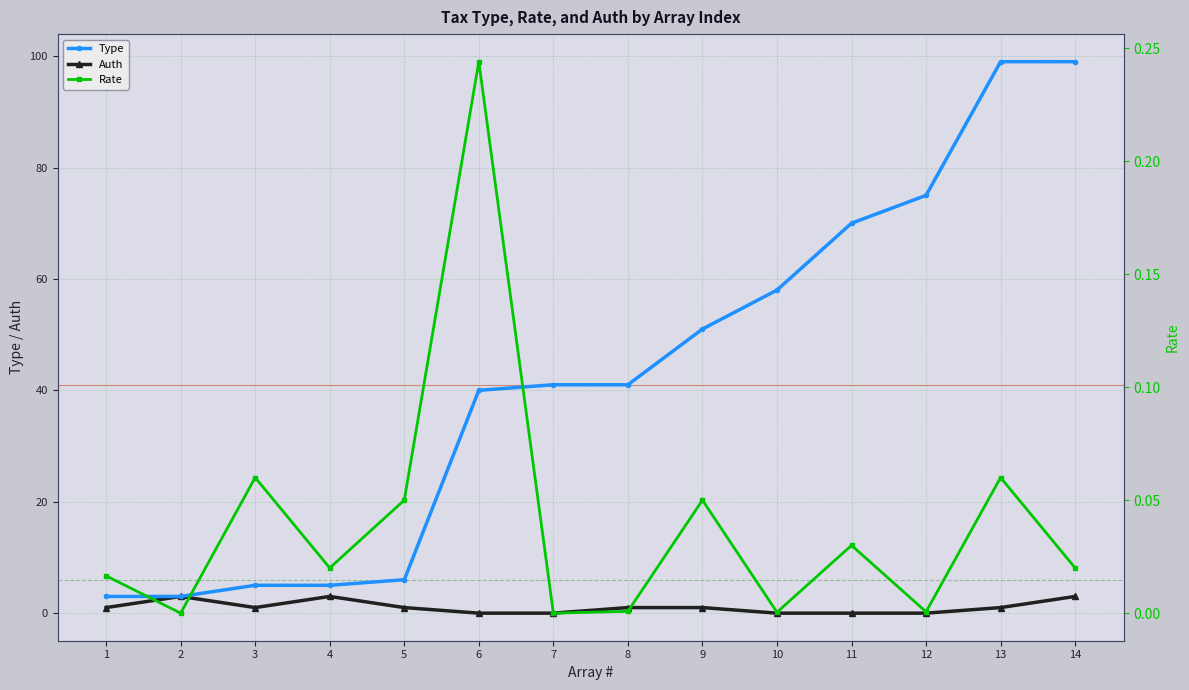

True or false: Auth has a value of 1.0 at 8.

True